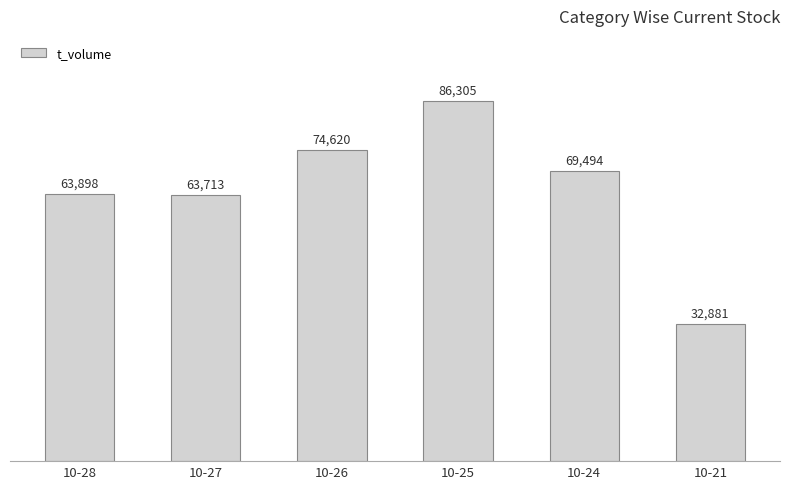

What is the value of the 4th bar from the left?

86305